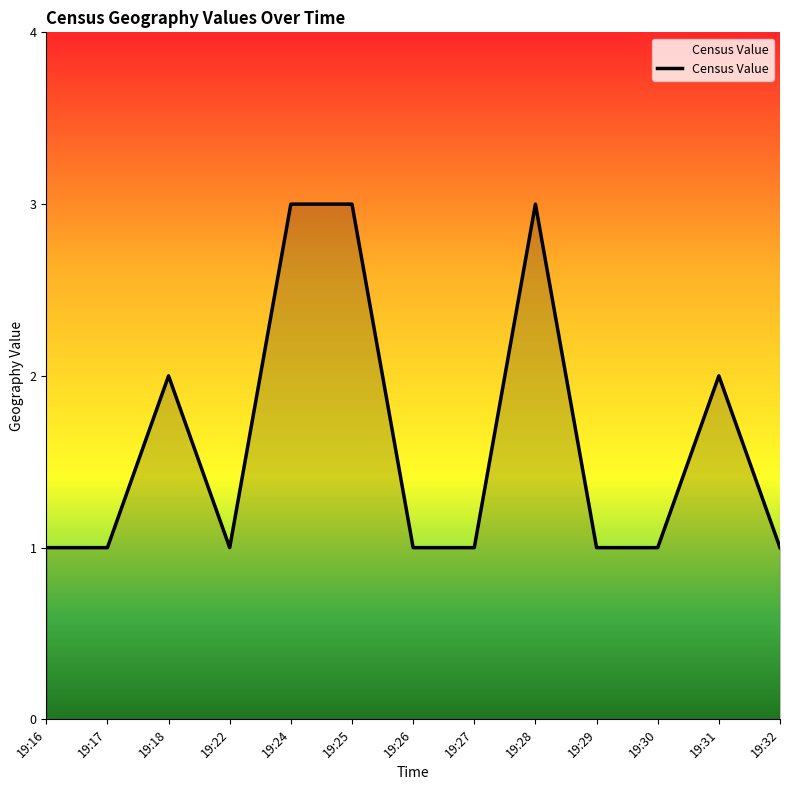

What is the difference between the maximum and minimum values?

2